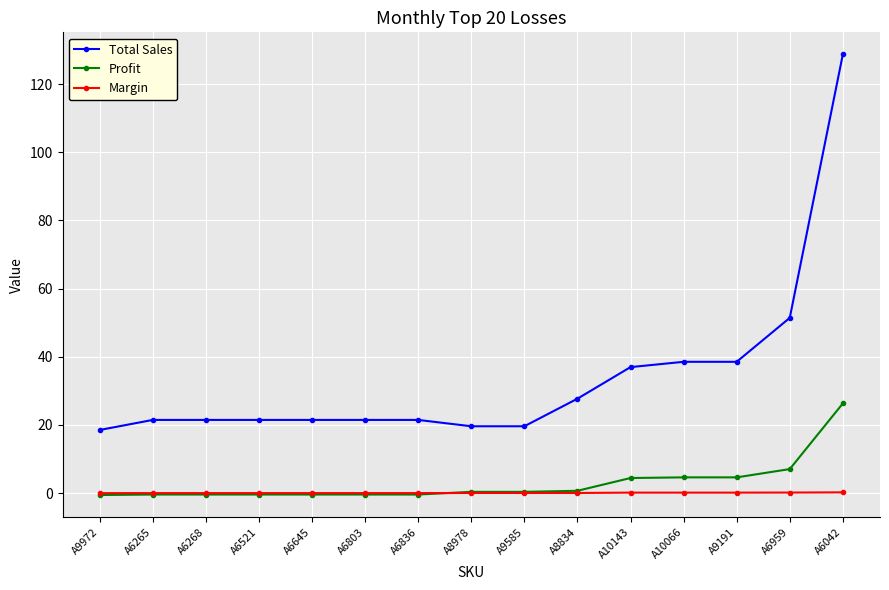

List the series in order of their peak value, highest first.

Total Sales, Profit, Margin